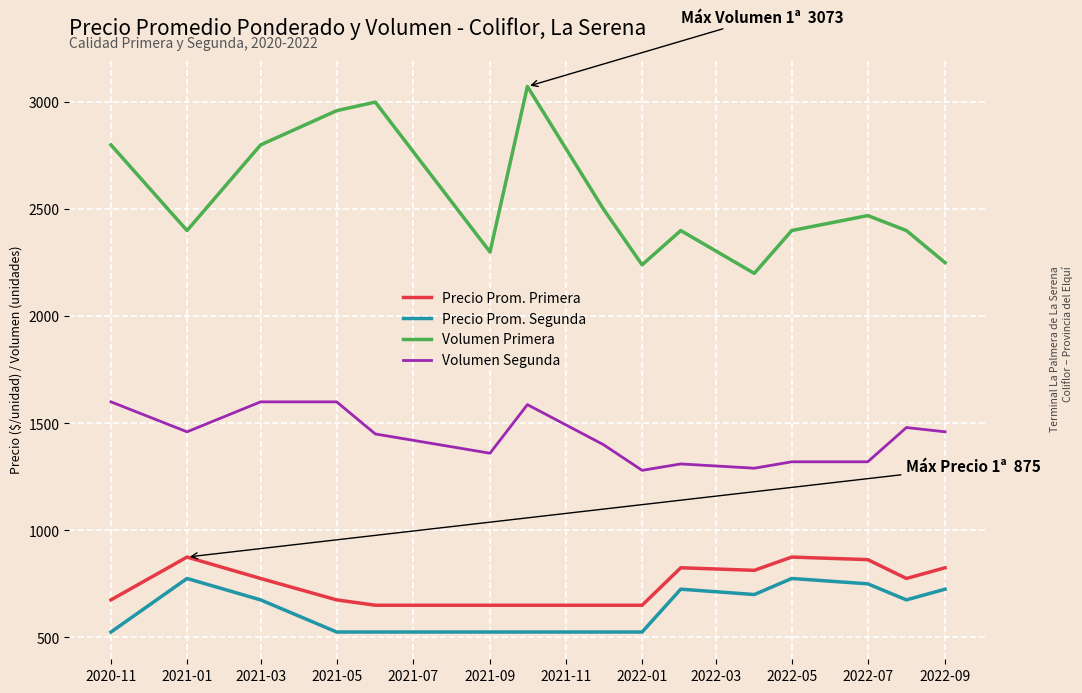

What is the greatest value displayed?

3073